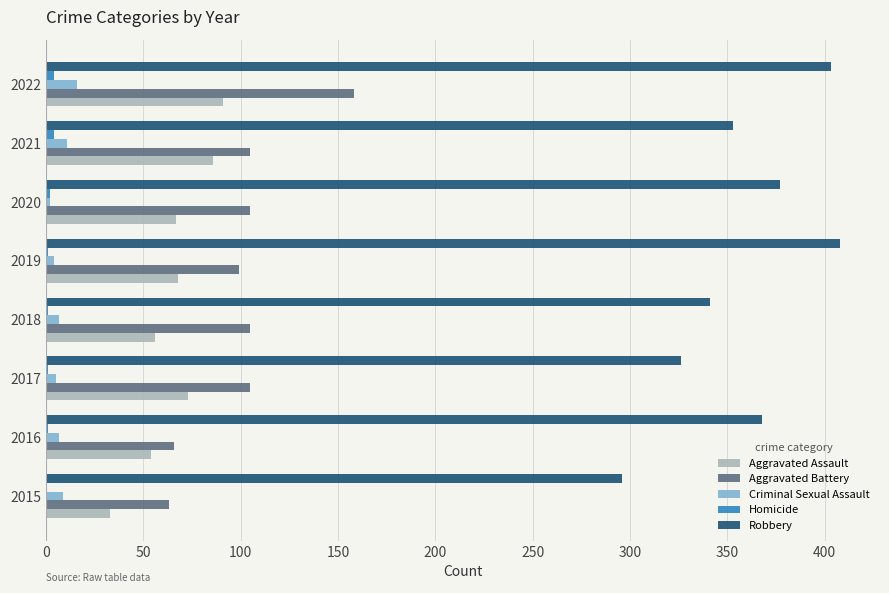

At which category is the sum across all series the highest?

2022